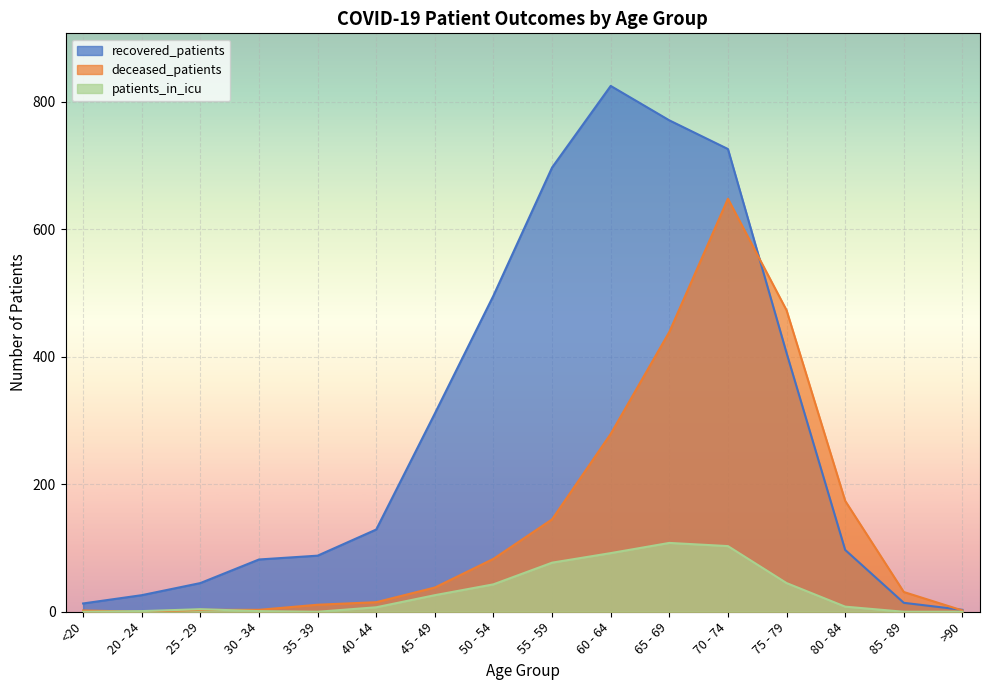

Rank the categories by deceased_patients value from lowest to highest.

20 - 24, <20, >90, 25 - 29, 30 - 34, 35 - 39, 40 - 44, 85 - 89, 45 - 49, 50 - 54, 55 - 59, 80 - 84, 60 - 64, 65 - 69, 75 - 79, 70 - 74